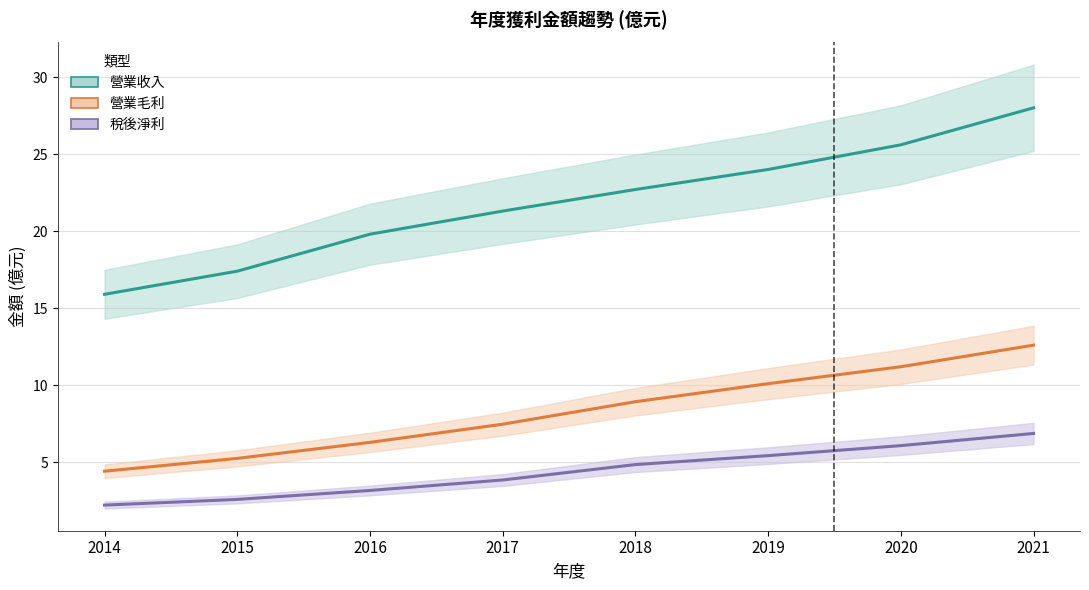

At which category is the sum across all series the highest?

2021